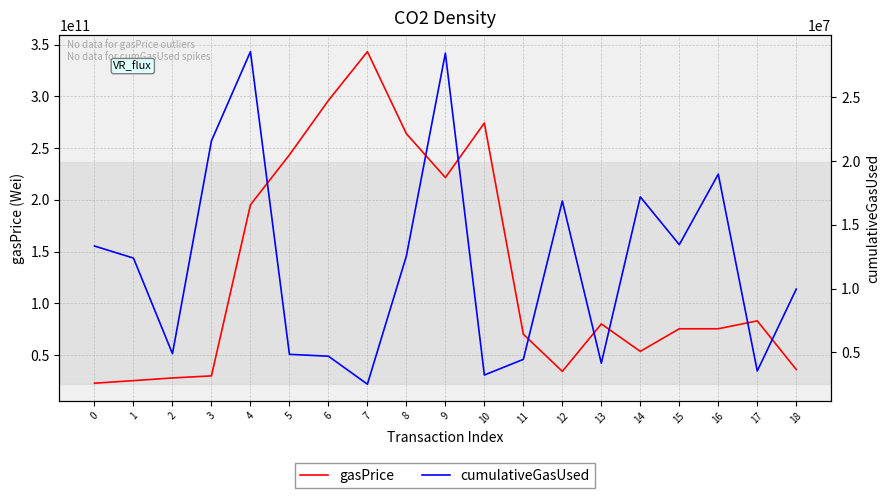

Rank the series by their average value, from lowest to highest.

cumulativeGasUsed, gasPrice